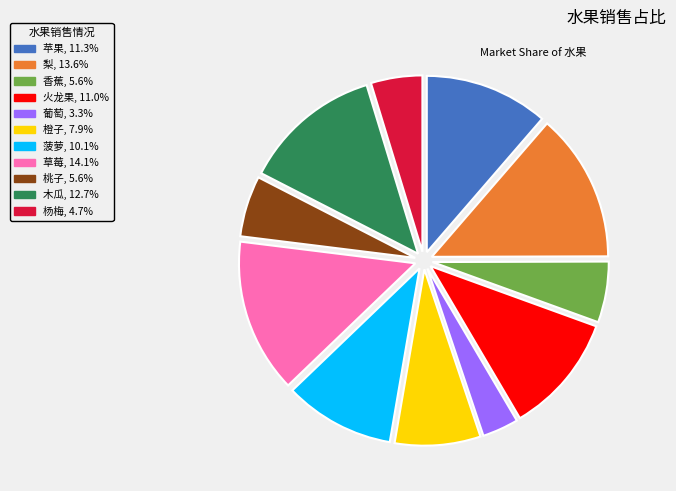

What is the ratio of the value at 火龙果, 11.0% to the value at 木瓜, 12.7%?

0.9